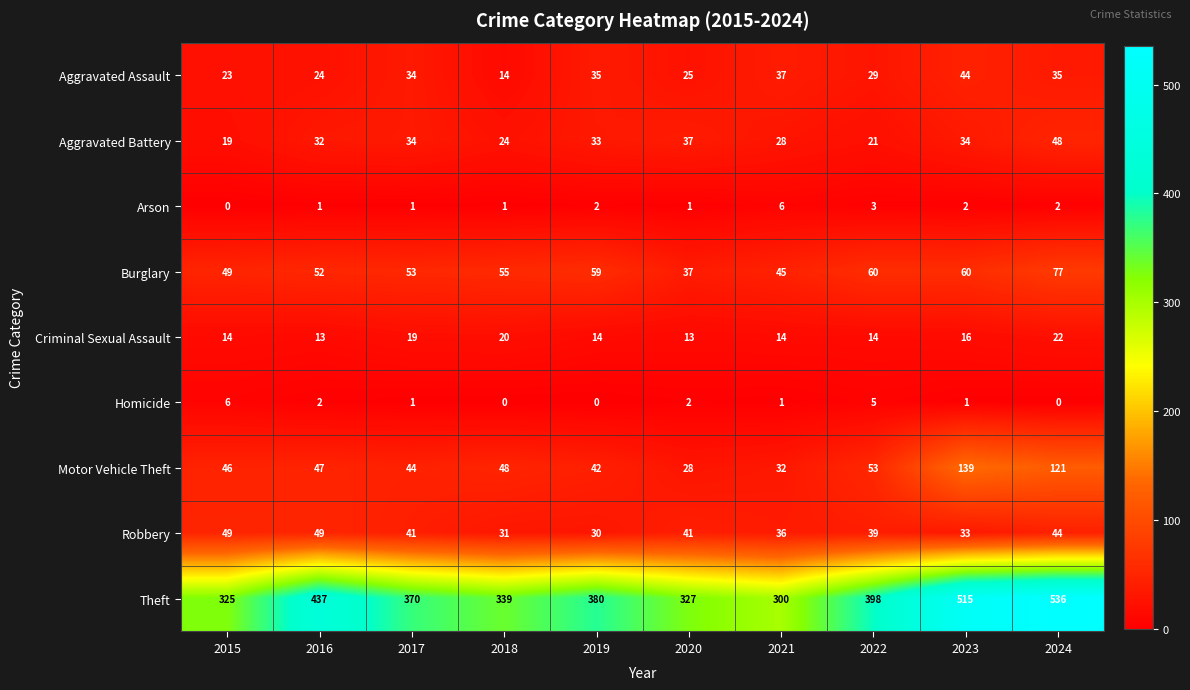

At 2023, list the series in order from largest to smallest.

Theft, Motor Vehicle Theft, Burglary, Aggravated Assault, Aggravated Battery, Robbery, Criminal Sexual Assault, Arson, Homicide